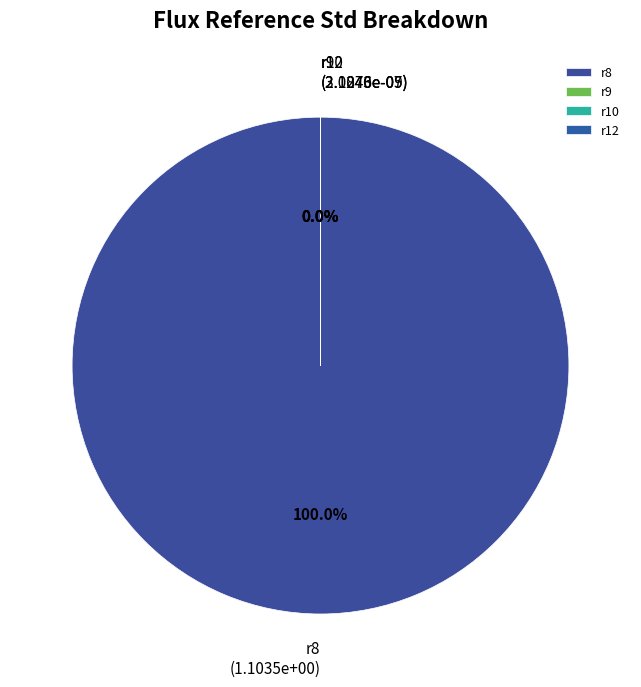

What percentage is NOT represented by r12?

100.0%